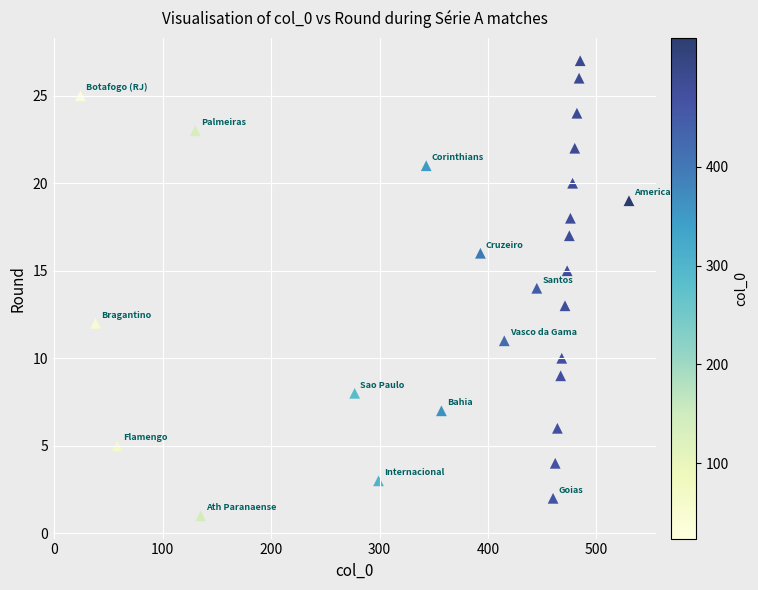

What is the range of Y values (max minus min)?

26